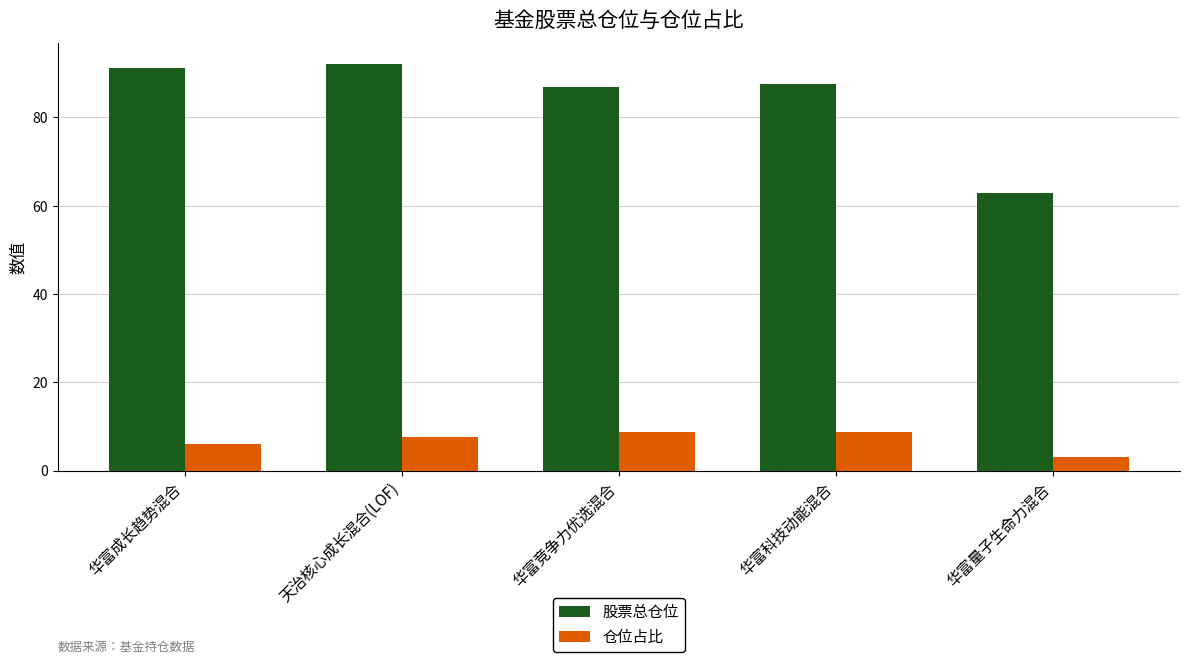

The 股票总仓位 series shows 62.8 at 华富量子生命力混合. True or false?

True